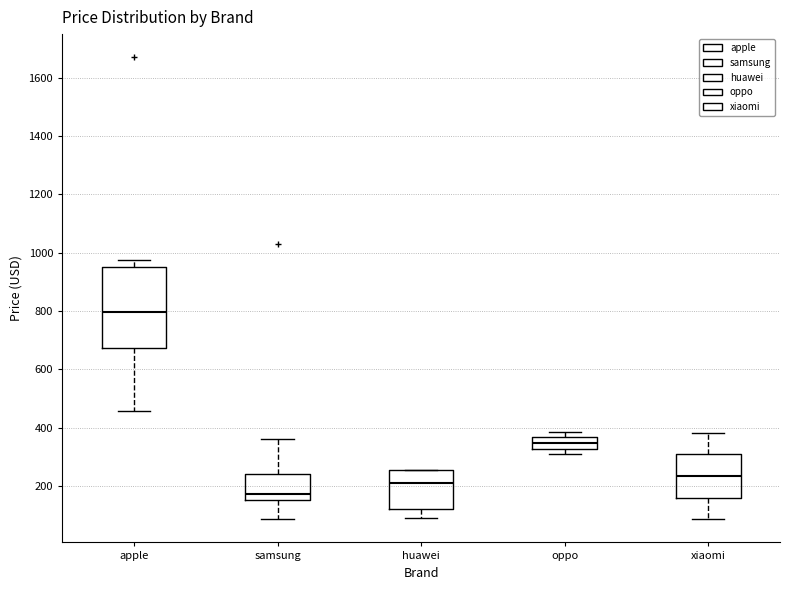

Comparing the boxes themselves (not the whiskers), which one is the tallest?

apple